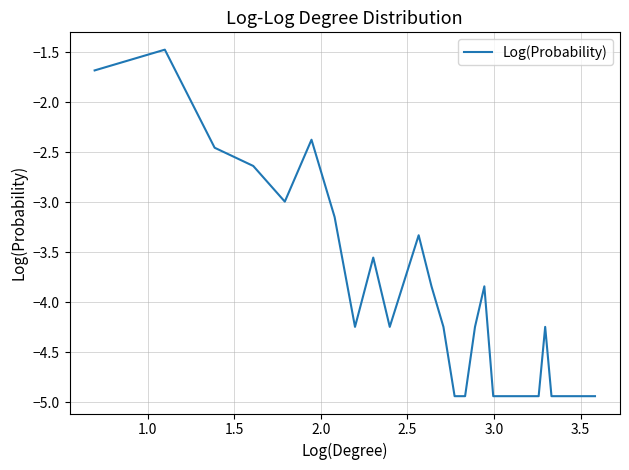

How many values are below -4?

14